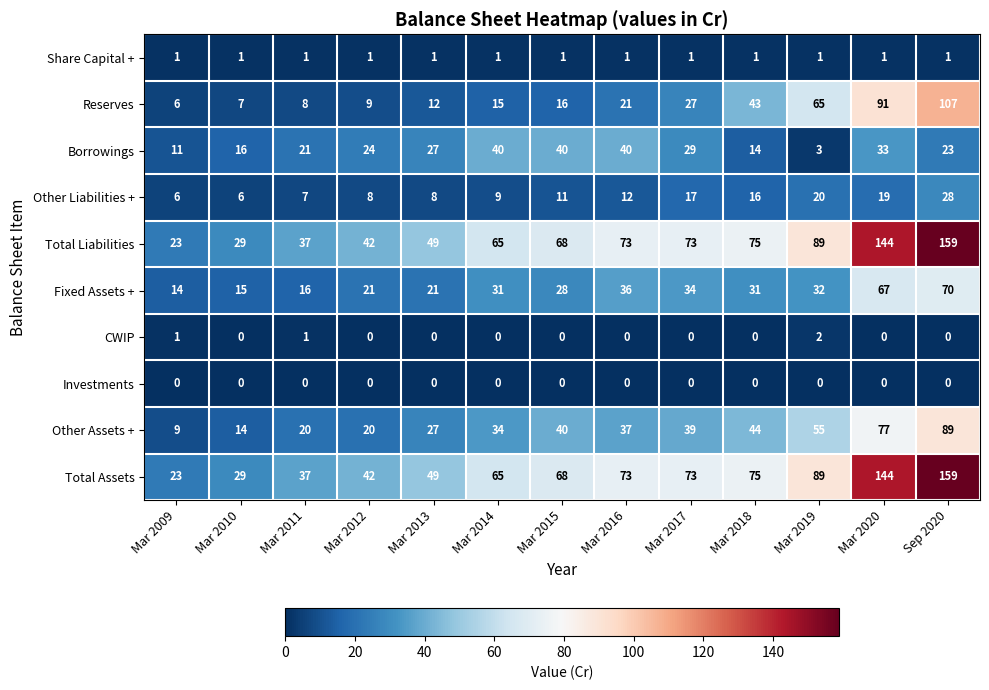

How many CWIP values are between 0 and 1?

12